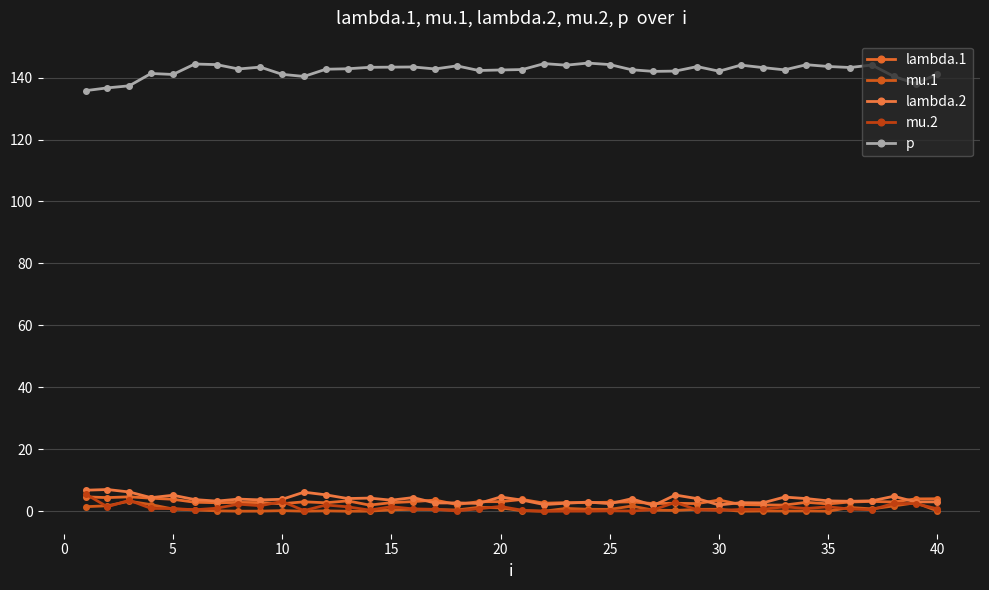

Count the number of data series in this chart.

5